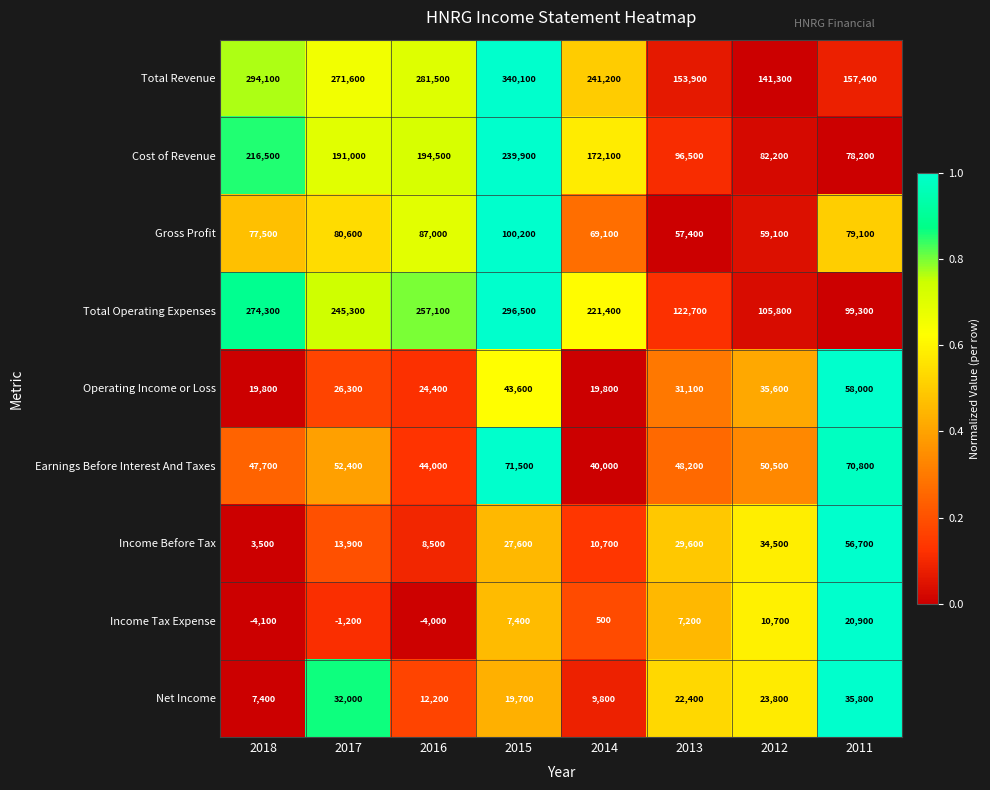

At which category does the chart reach its peak across all series?

2015